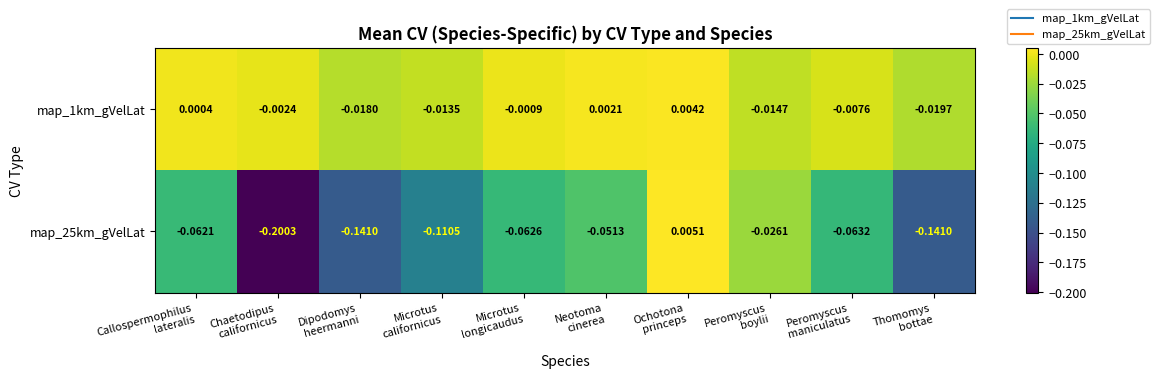

How many positive values does the map_1km_gVelLat series have?

3